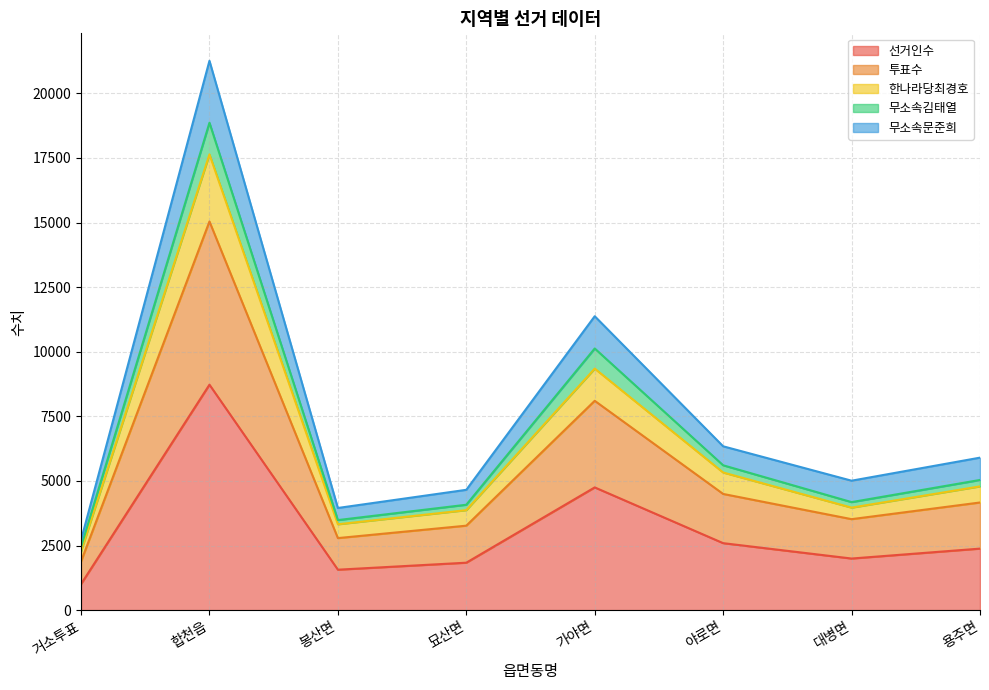

The value of 선거인수 at 묘산면 is 686. True or false?

False